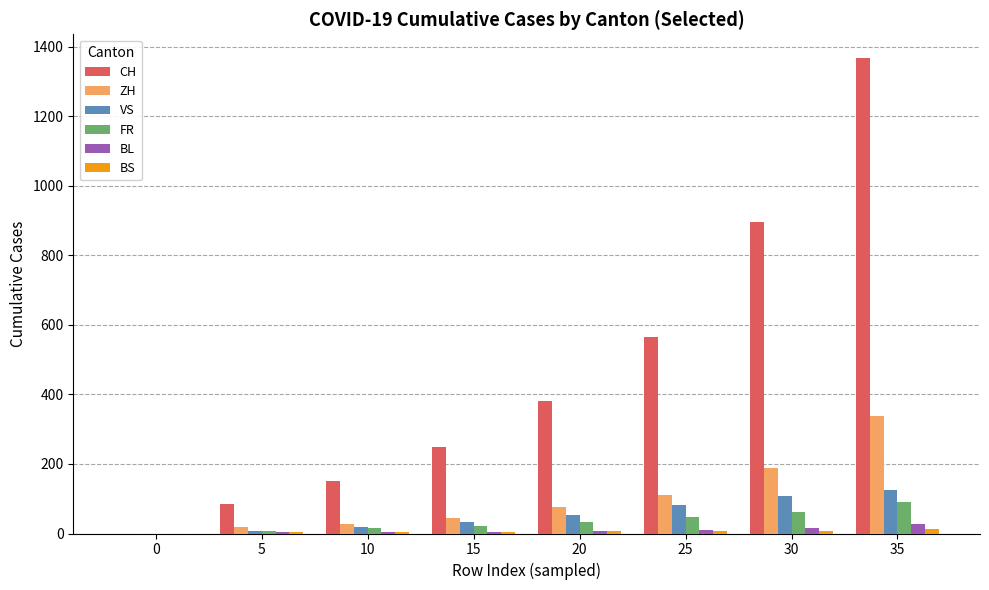

How many values in FR are above zero?

7